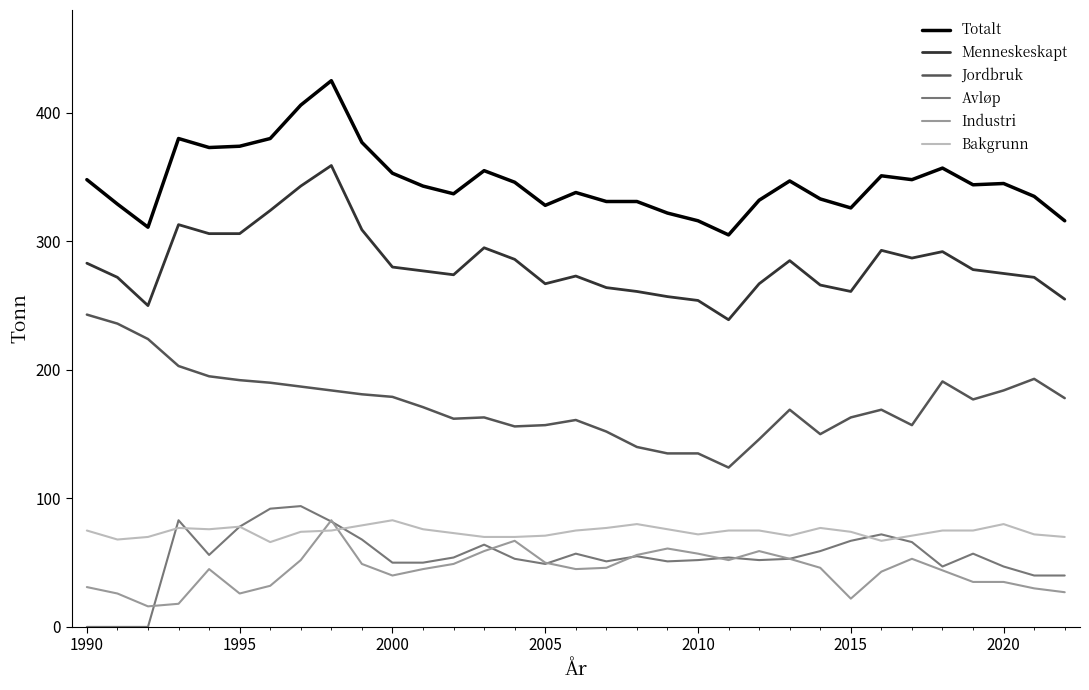

What is the maximum value for Totalt?

425